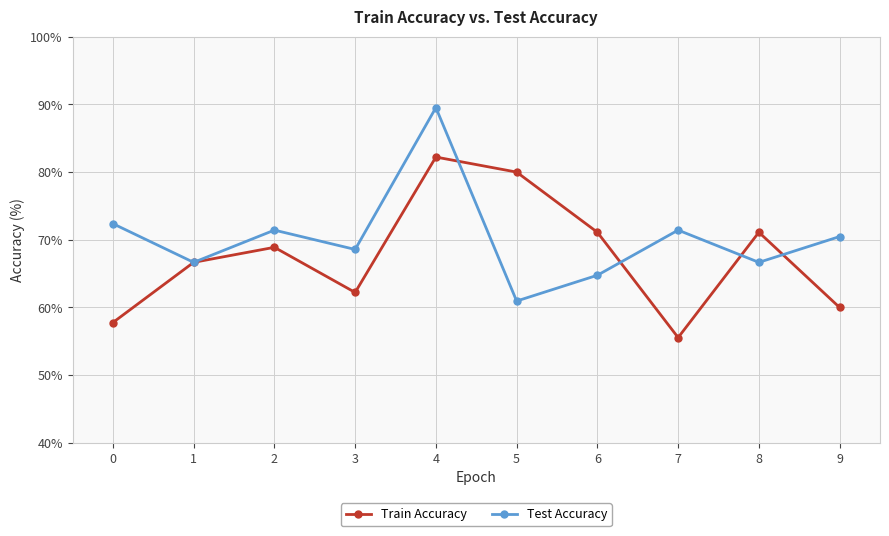

True or false: Train Accuracy has a value of 84.8 at 7.

False